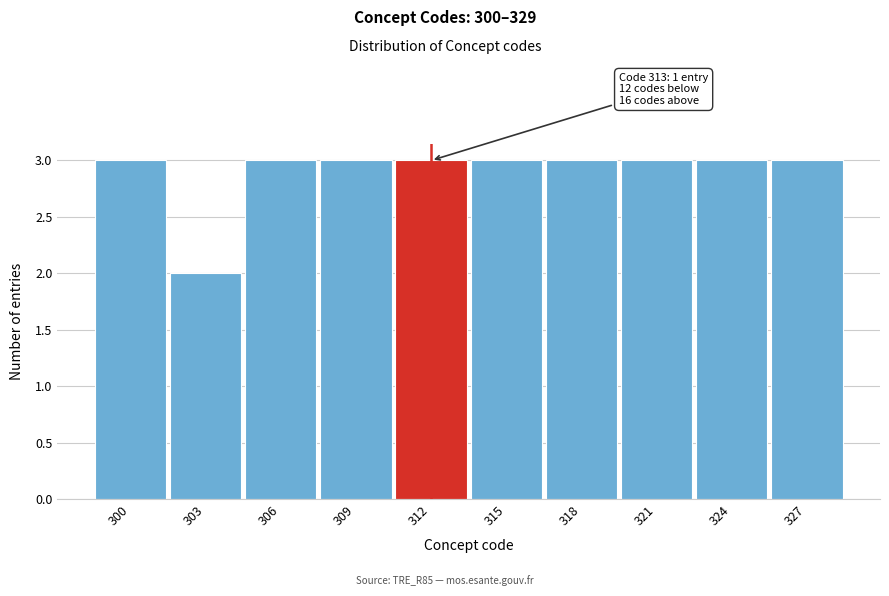

Reading left to right, transcribe all the data shown in this chart.

3	2	3	3	3	3	3	3	3	3